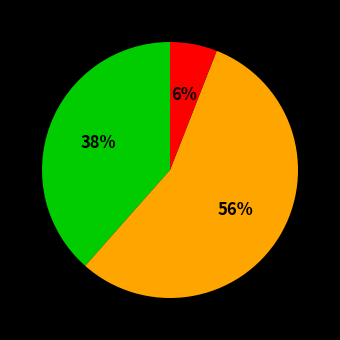

Does any single category account for the majority?

Yes